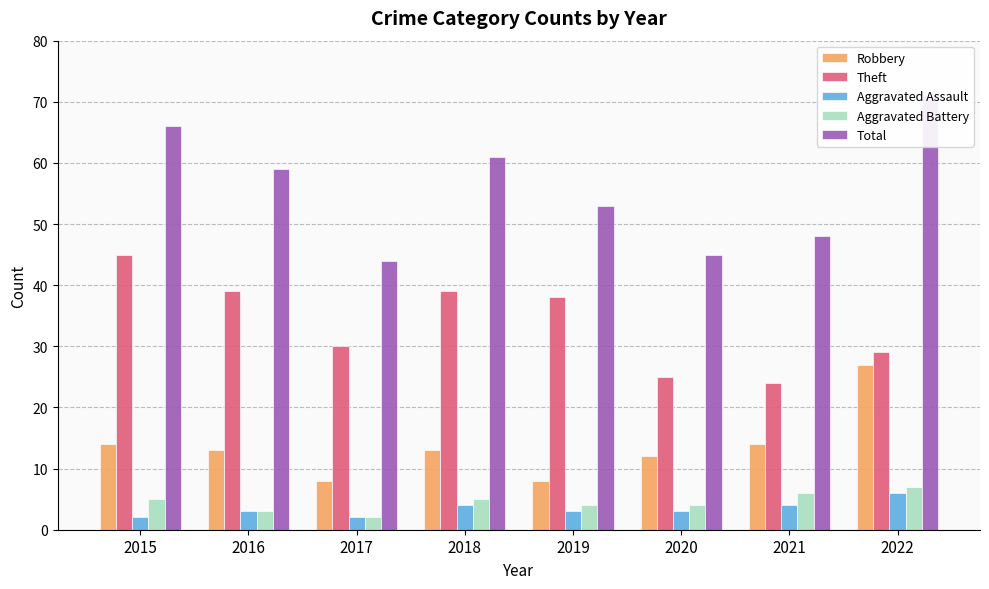

How many categories are shown in the chart?

8